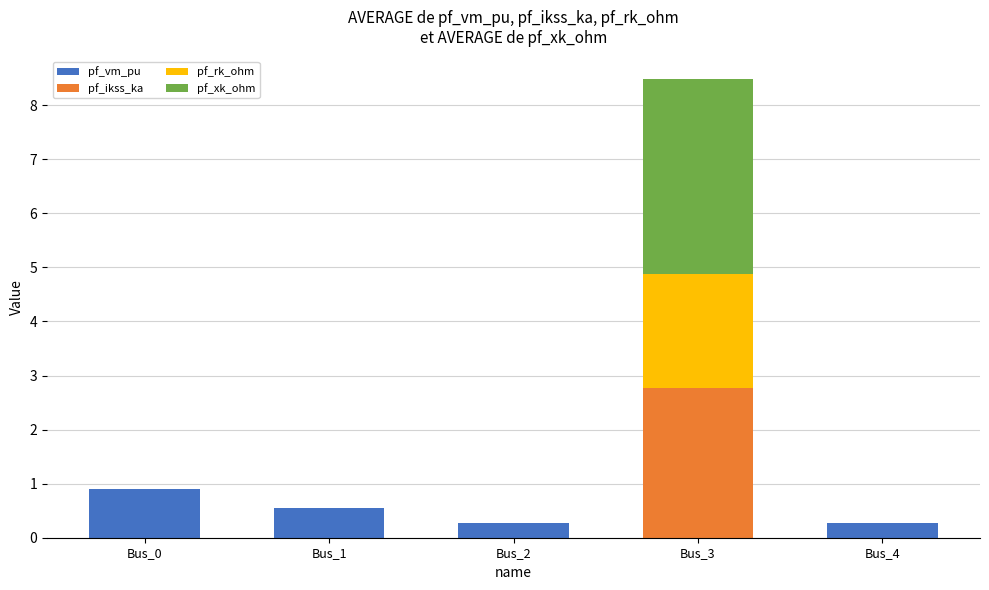

Which category has the highest value in the pf_vm_pu series?

Bus_0